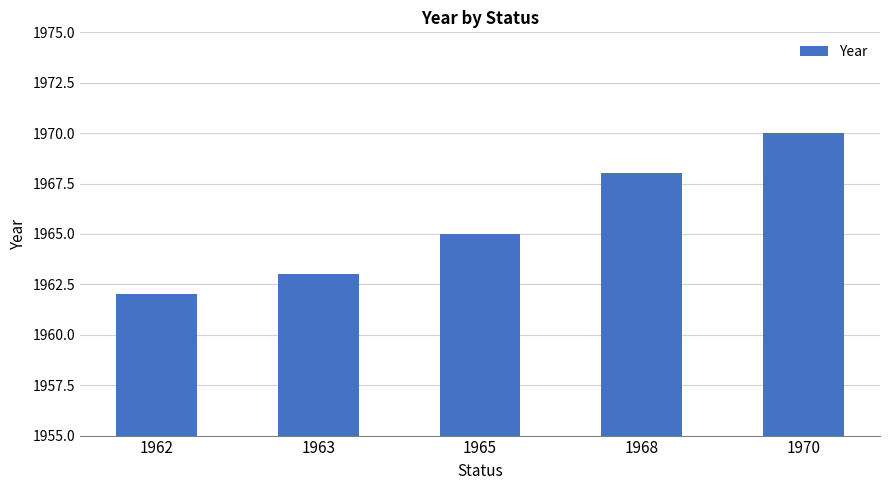

Approximately how many times larger is the value at 1970 compared to 1963?

1.0